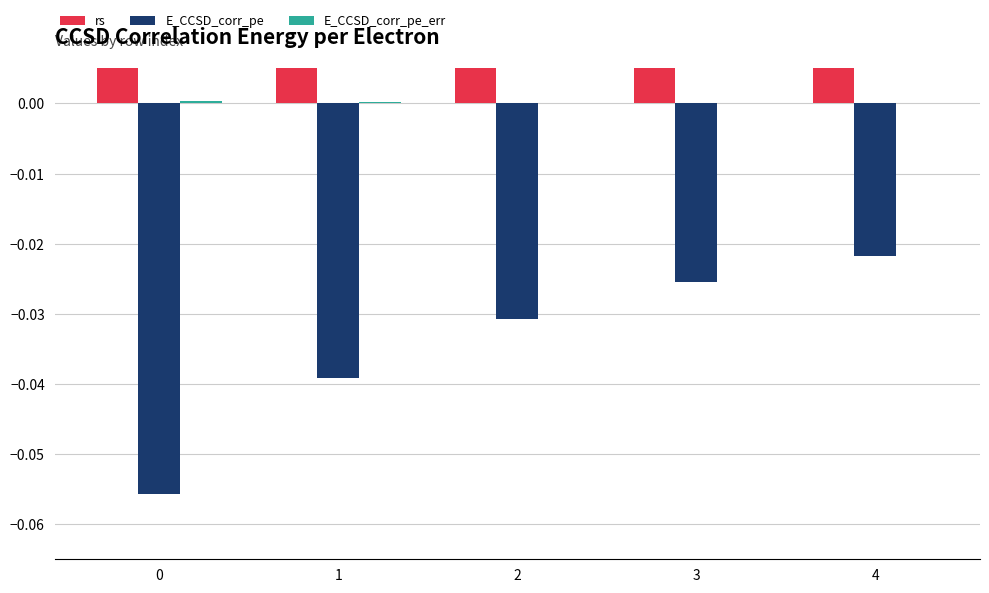

Reading left to right, transcribe all the data shown in this chart.

rs: 0=1.0	1=2.0	2=3.0	3=4.0	4=5.0
E_CCSD_corr_pe: 0=-0.1	1=-0.0	2=-0.0	3=-0.0	4=-0.0
E_CCSD_corr_pe_err: 0=0.0	1=0.0	2=0.0	3=0.0	4=0.0